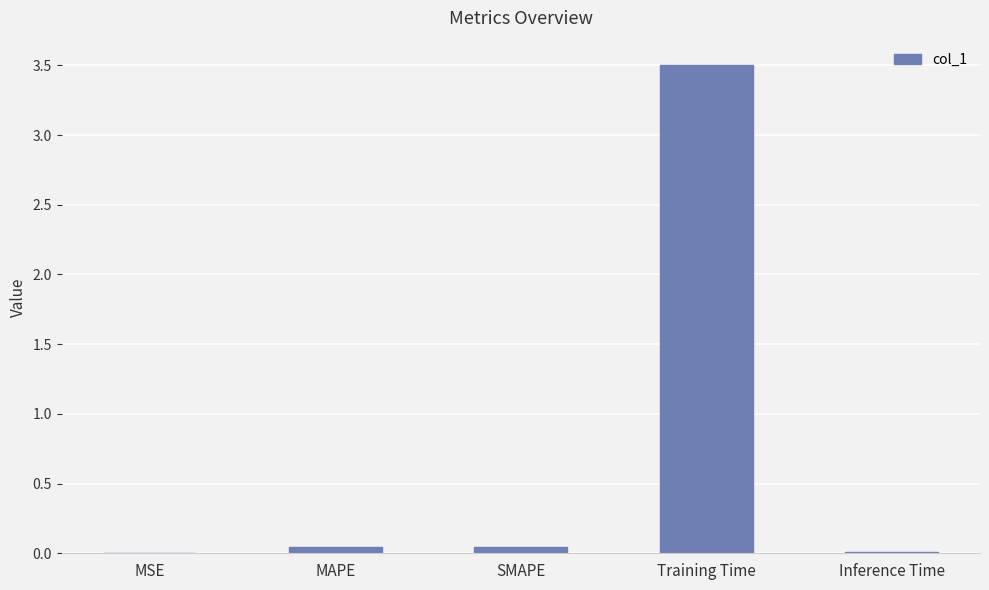

Which category has the highest value across all series?

Training Time